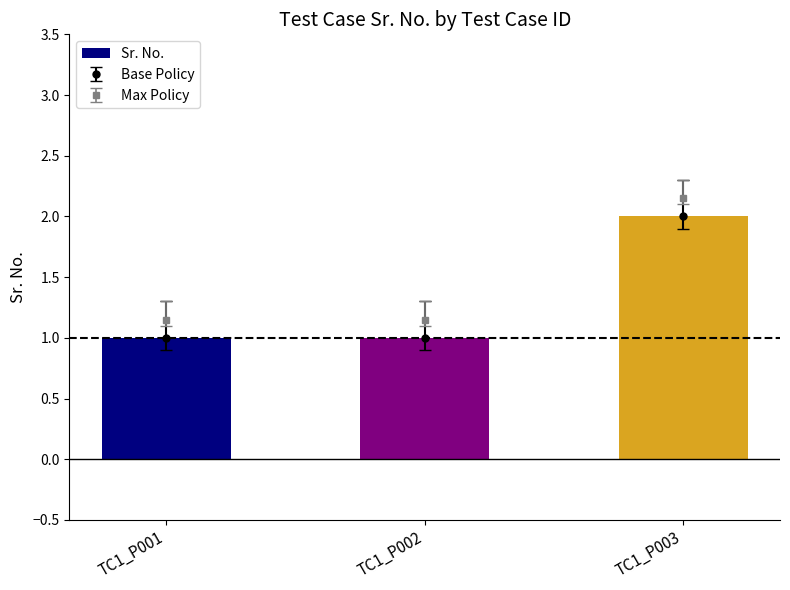

Does the chart contain any negative values?

No